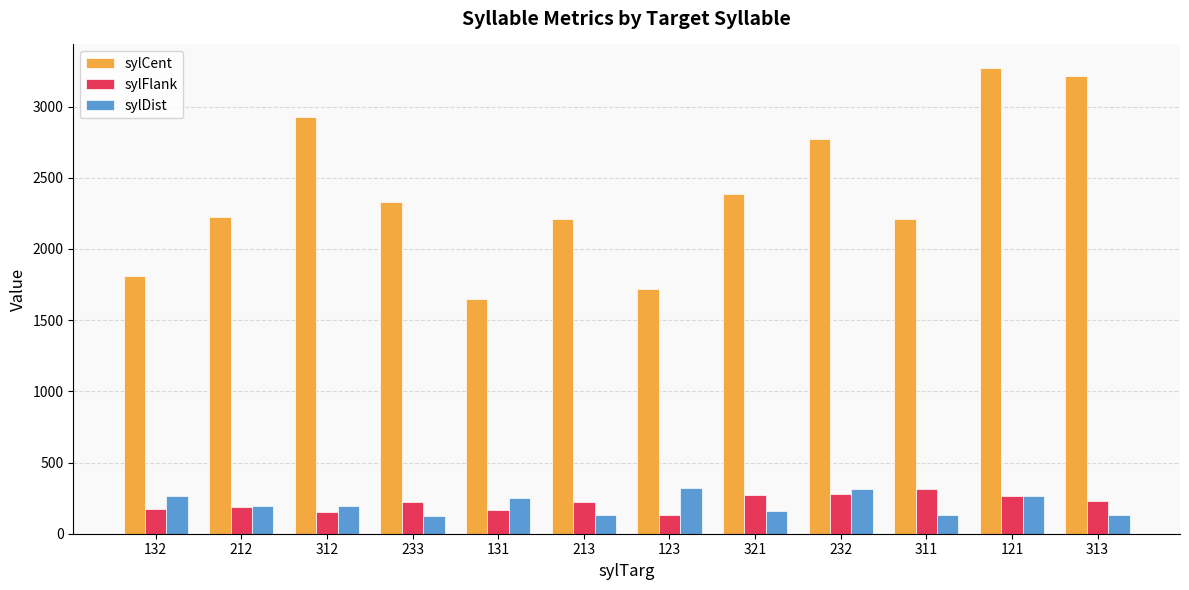

What is the maximum value shown in the chart?

3272.5